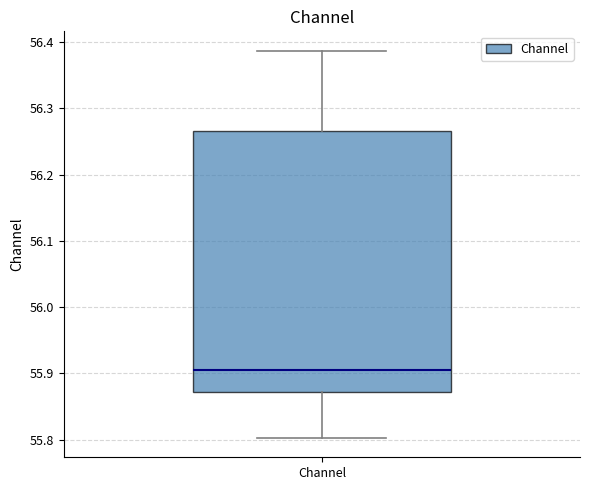

Where is the upper edge of the box for Channel on the y-axis? The values are not printed on the chart, so give them approximately, as read against the axis.

56.27